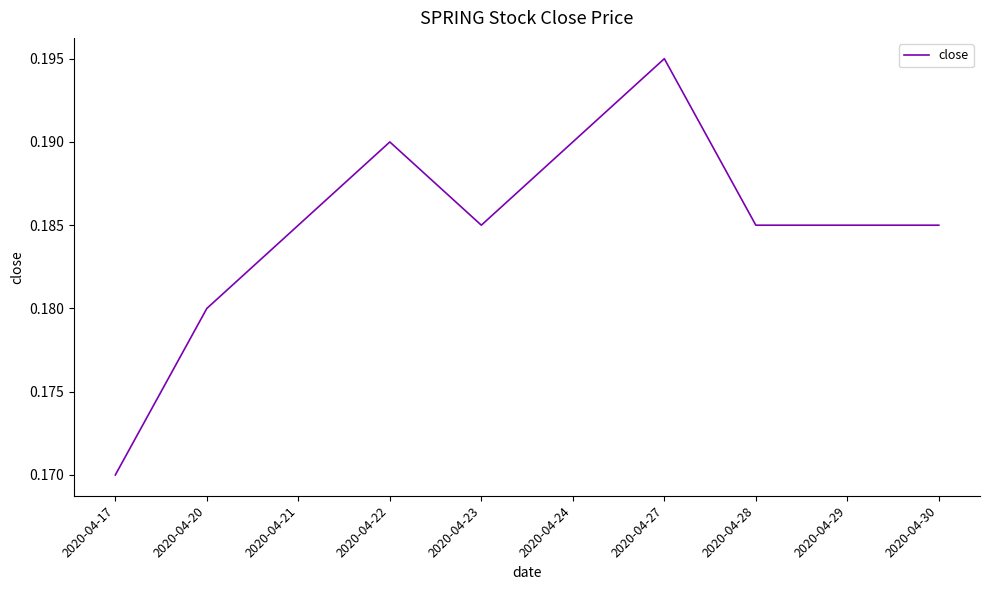

At which category does the data reach its first local valley?

2020-04-23